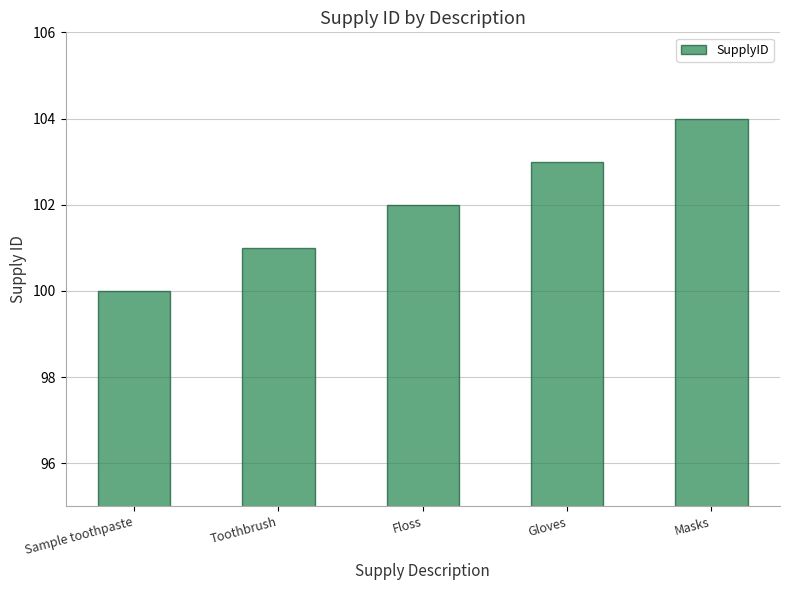

What is the difference between the maximum and minimum values?

4